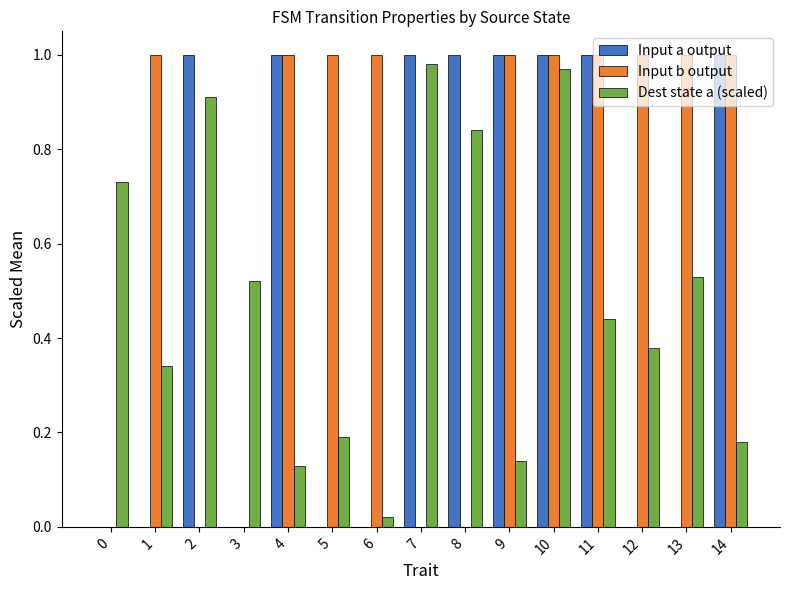

How many Input b output values are between 0 and 1?

15